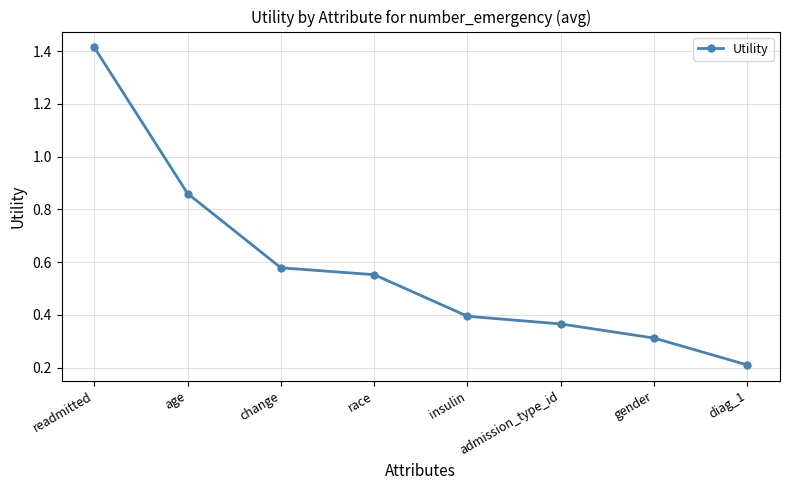

Which label corresponds to the smallest value in the chart?

diag_1